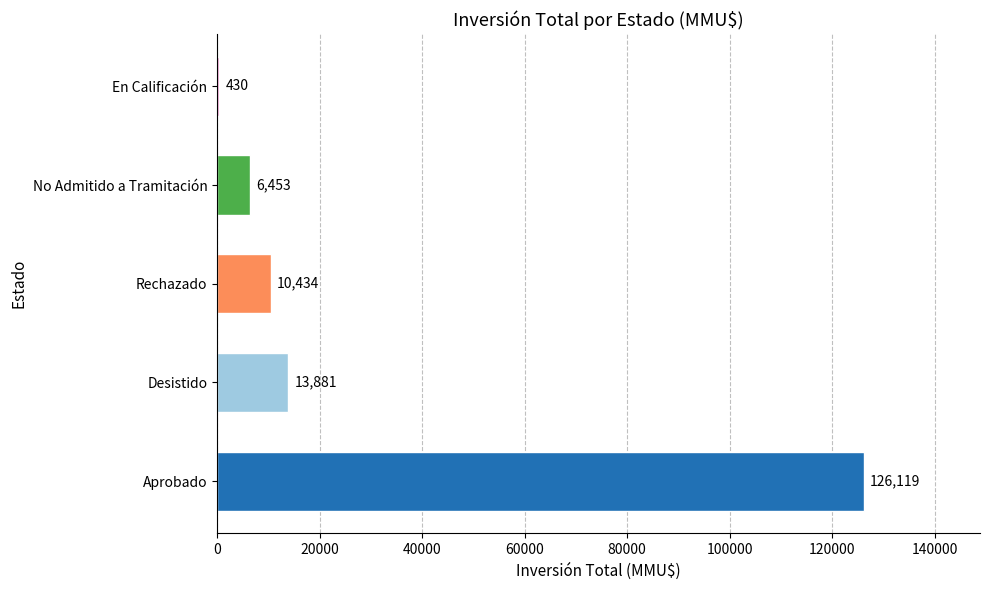

What is the approximate value at Aprobado?

126119